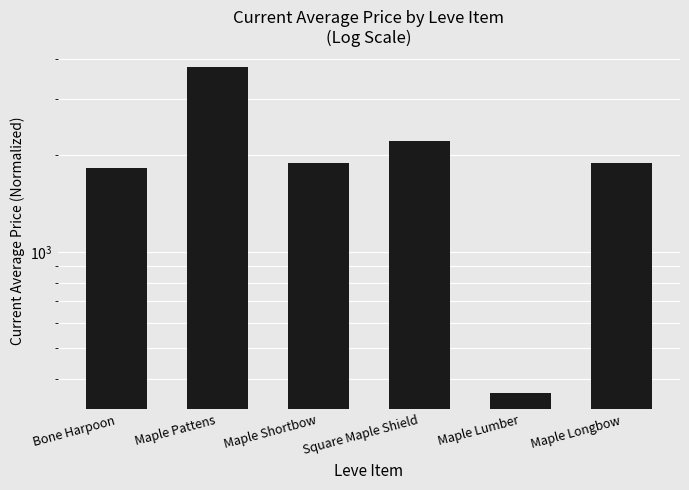

Are the bars horizontal?

No